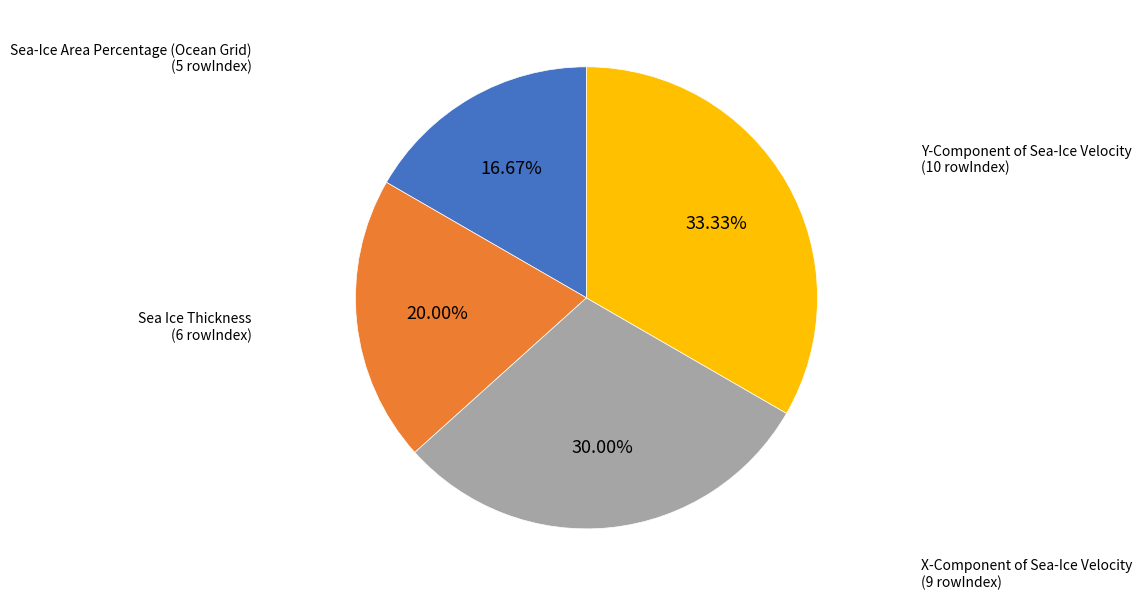

Which has a higher value, Sea-Ice Area Percentage (Ocean Grid) or Y-Component of Sea-Ice Velocity?

Y-Component of Sea-Ice Velocity